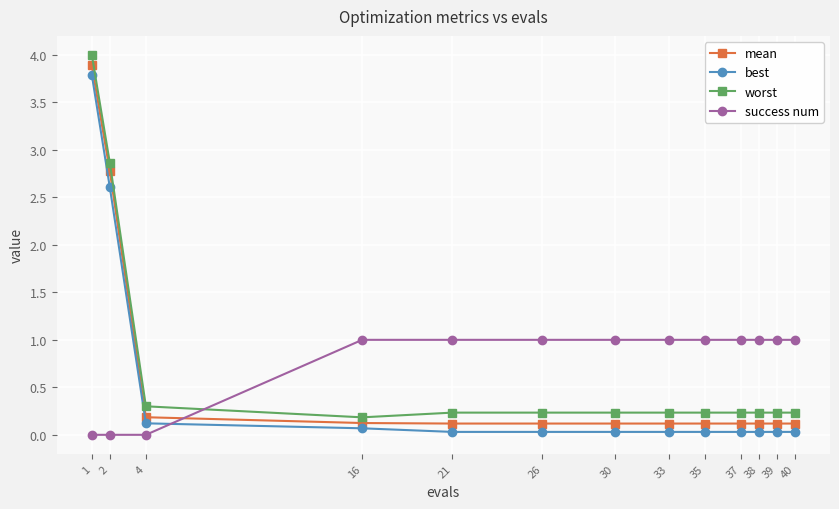

Does the chart have visible grid lines?

Yes